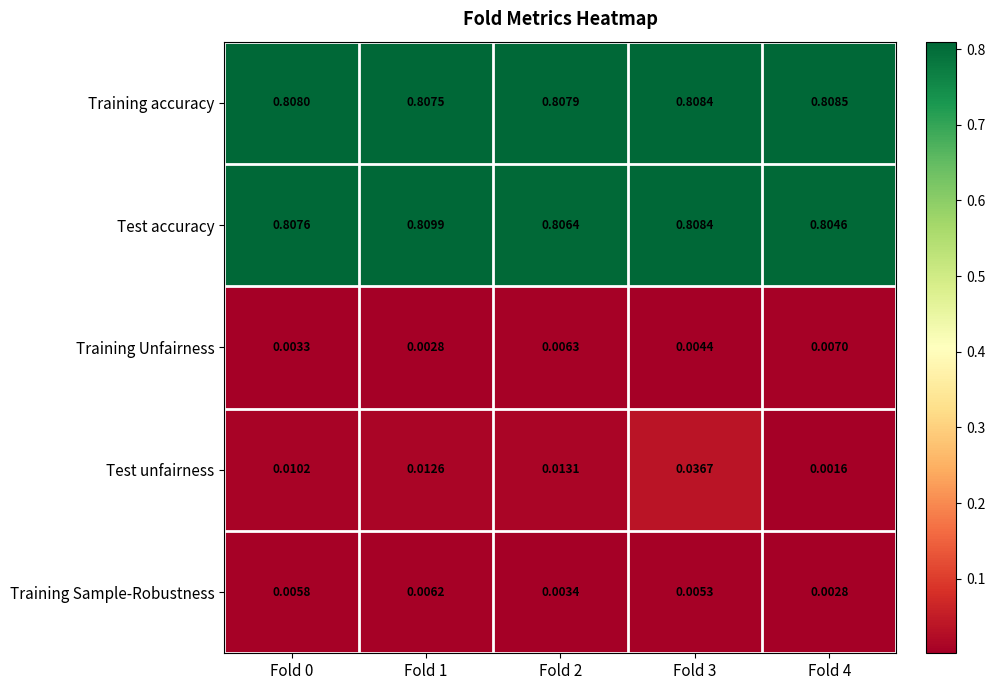

Which series has the widest spread of values?

Test unfairness